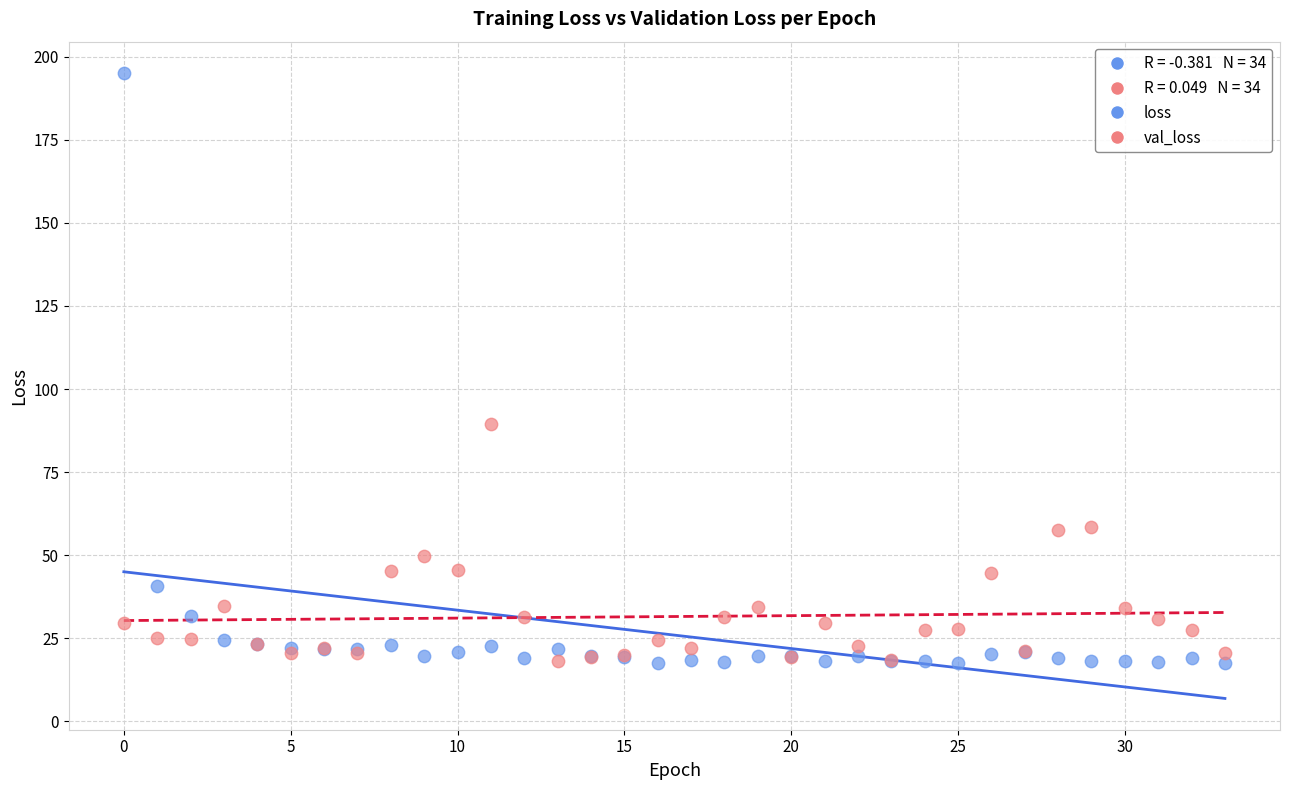

In the loss series, what Y value is closest to 106?

40.6